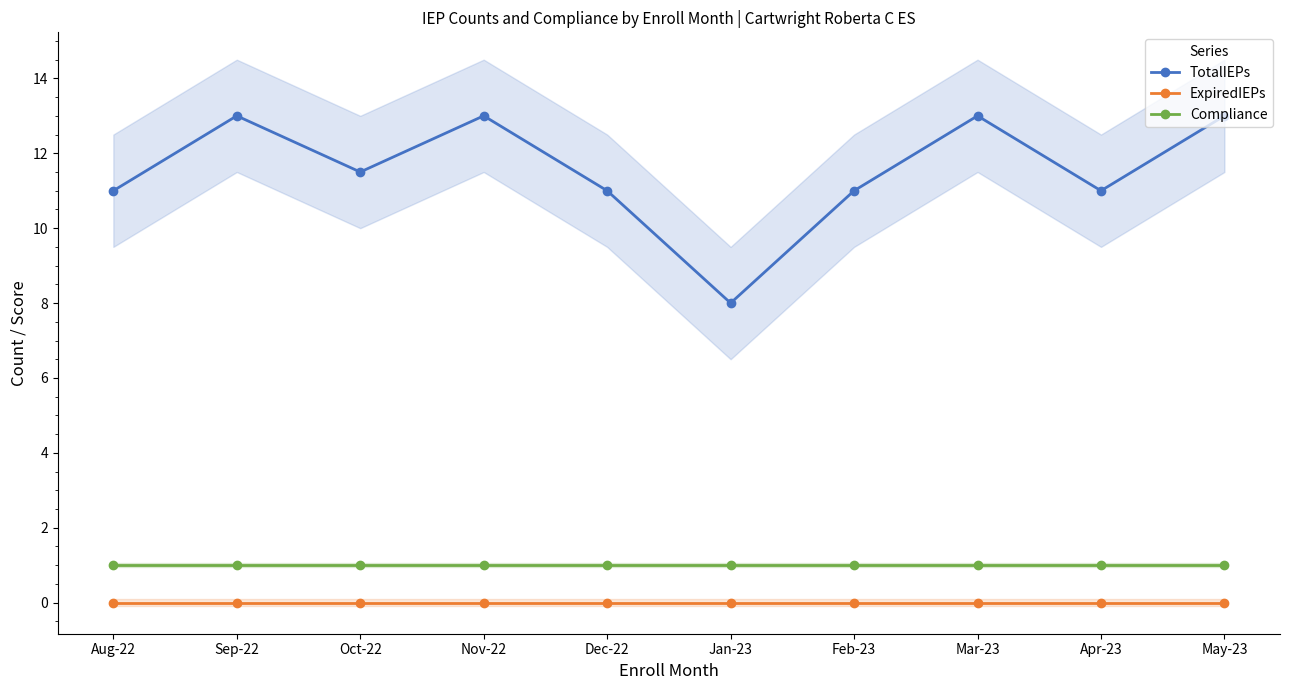

True or false: ExpiredIEPs has a value of 0.0 at Sep-22.

True